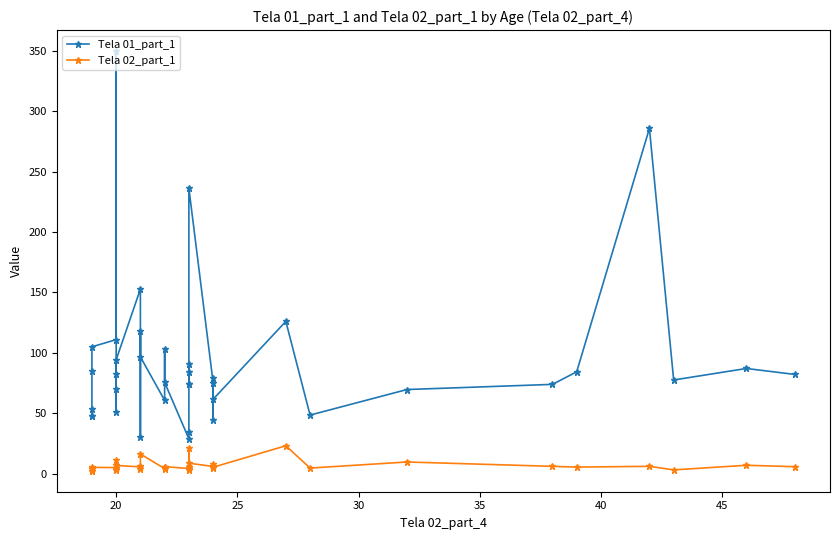

How many data points in Tela 01_part_1 are above 78?

19